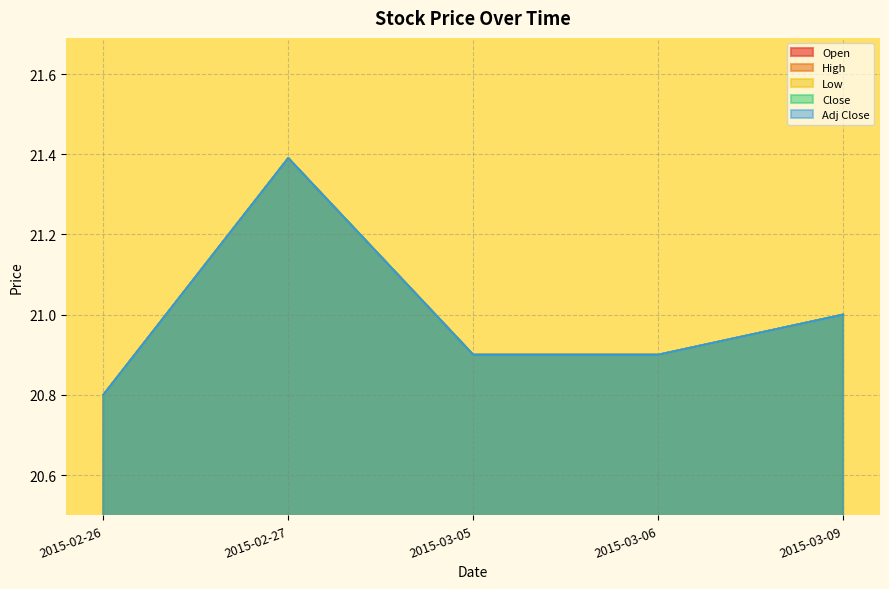

What position from the right is 2015-02-27?

4